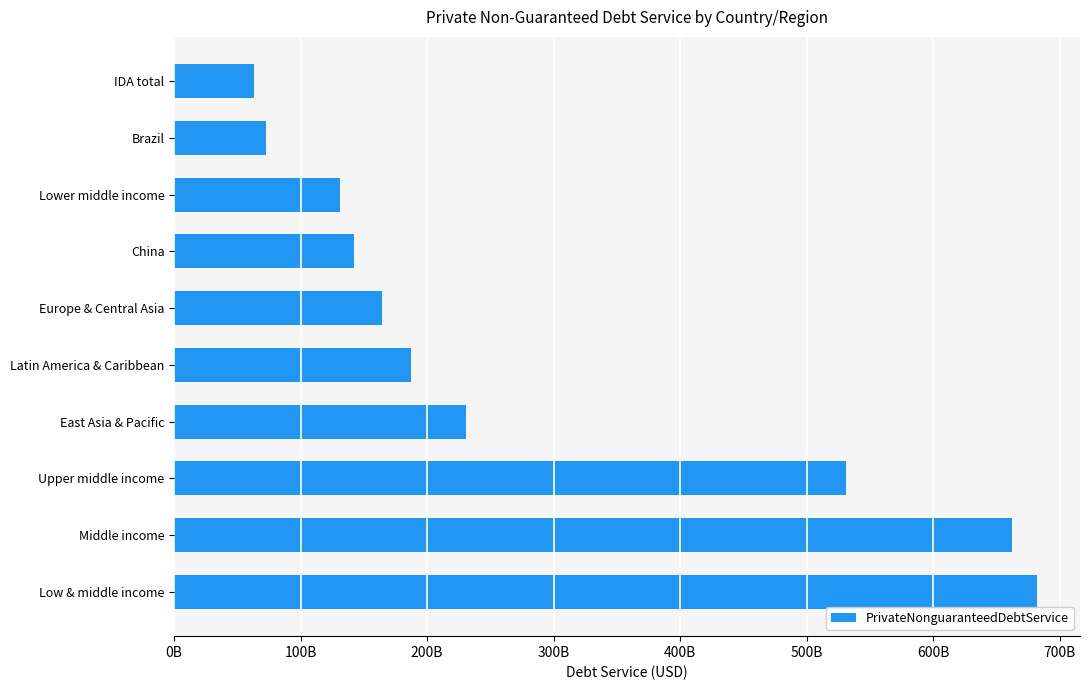

Does the chart contain any negative values?

No